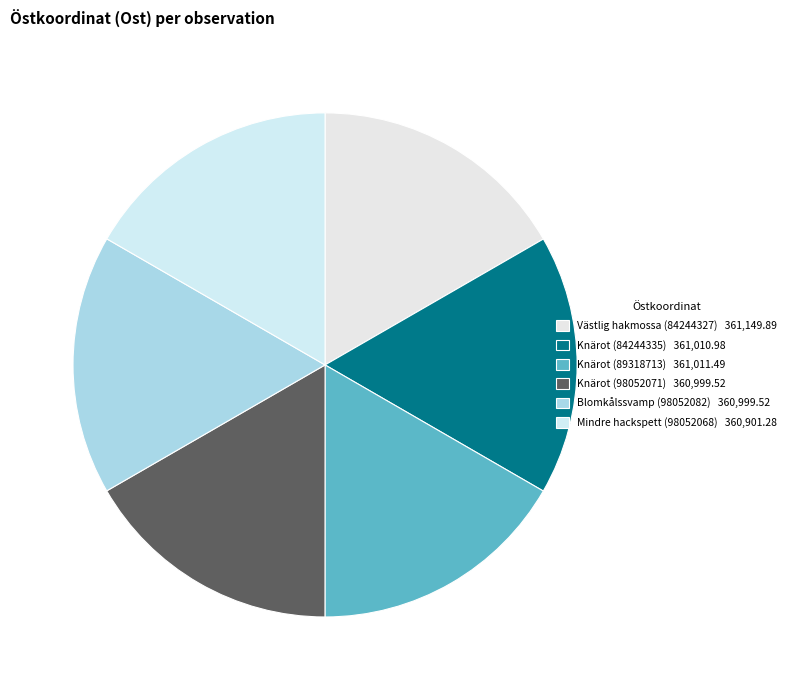

Do Knärot (89318713) and Knärot (98052071) together represent more than half of the pie?

No